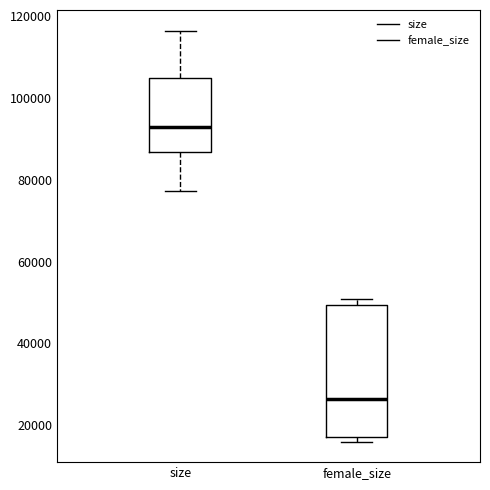

Which box's median line is the lowest?

female_size